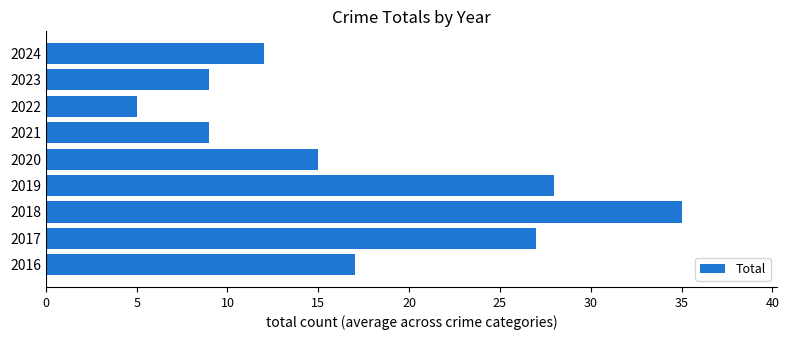

What is the sum of all values?

157